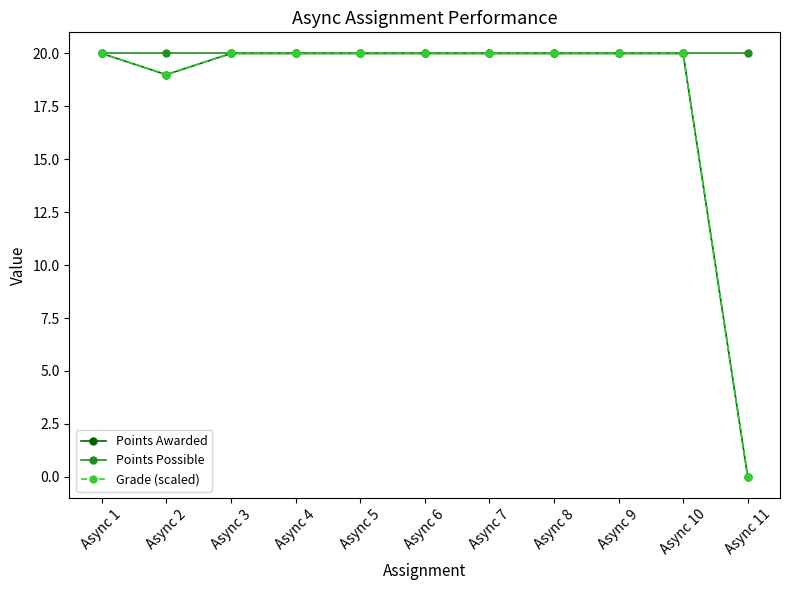

Does the chart have visible grid lines?

No